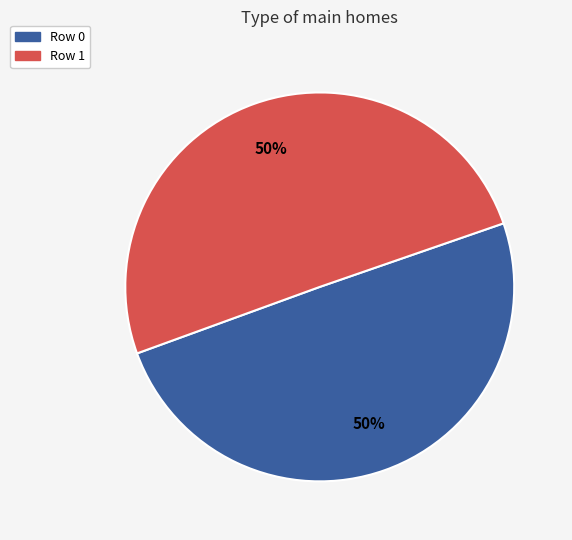

Is the sum of Row 1 and Row 0 greater than half?

Yes